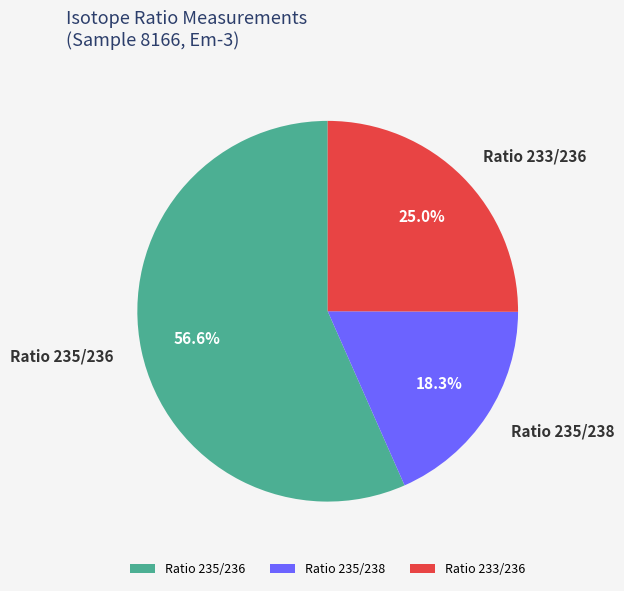

Is Ratio 235/236 the majority of the pie?

Yes